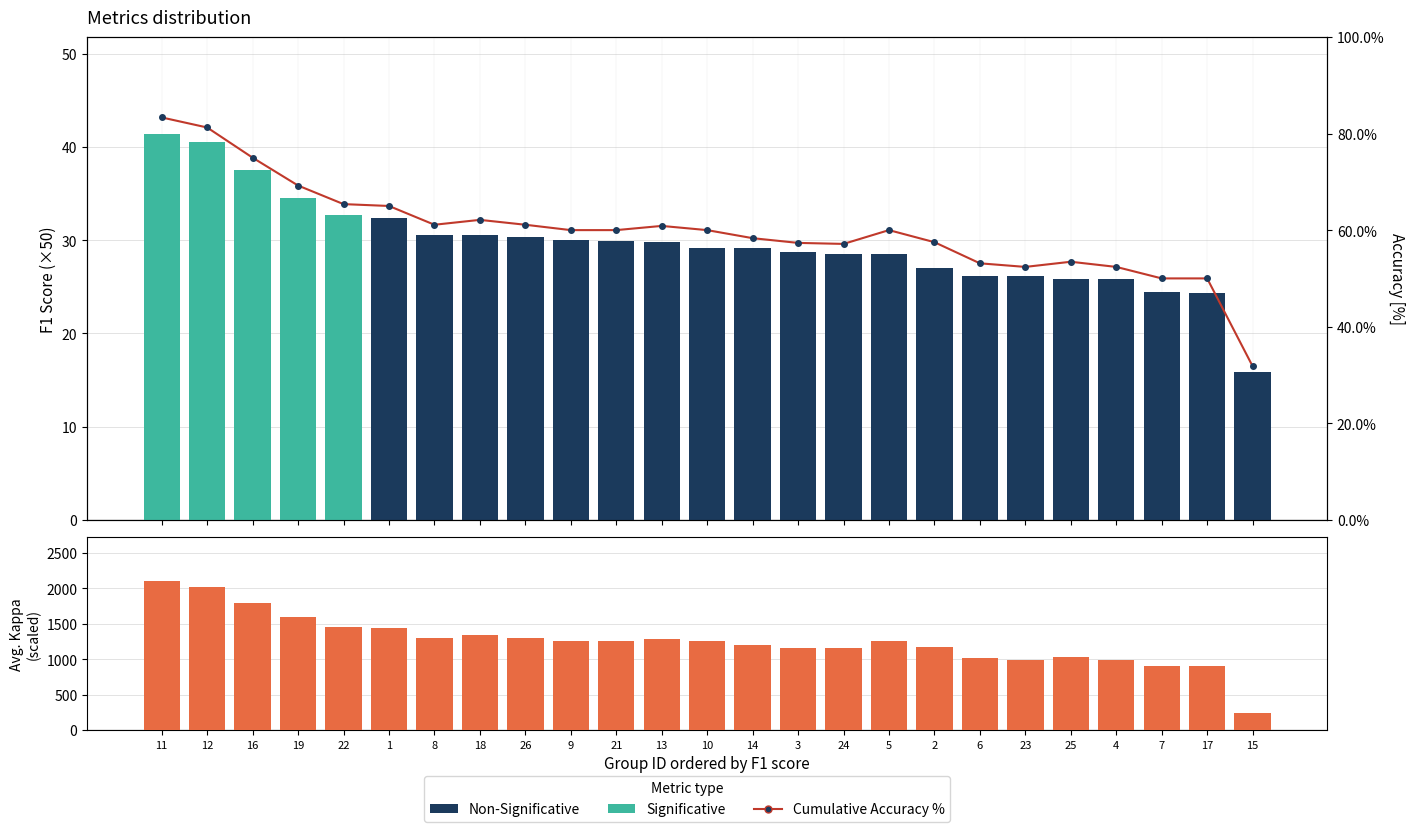

How many bars are there in total?

50